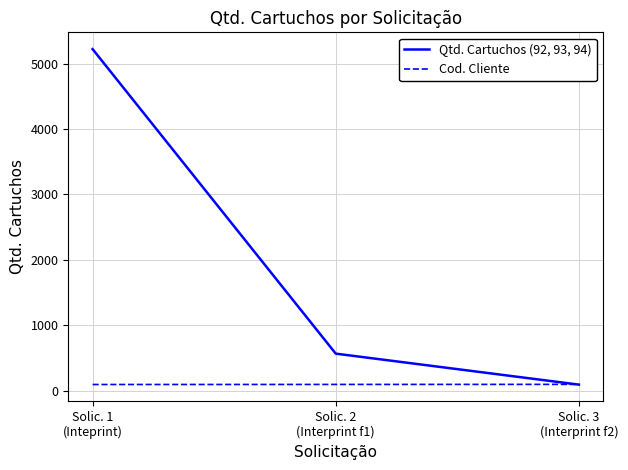

Which series has the largest total across all categories?

Qtd. Cartuchos (92, 93, 94)